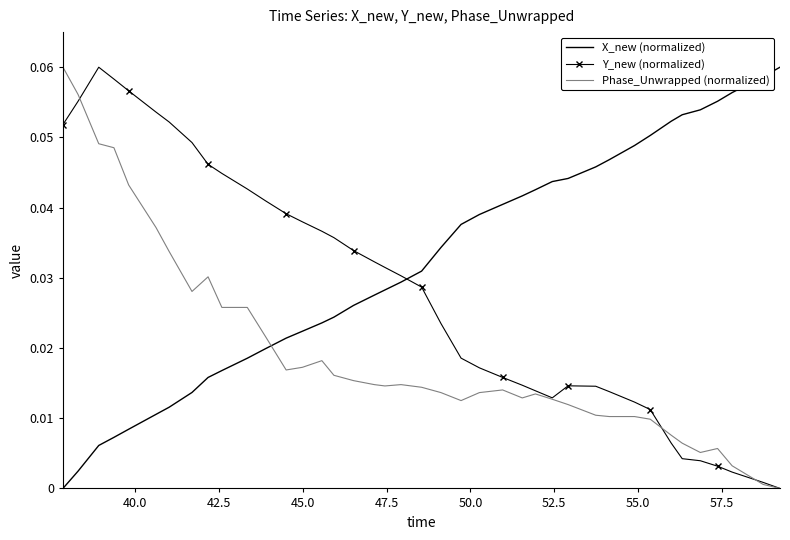

Which series has the largest total across all categories?

X_new (normalized)